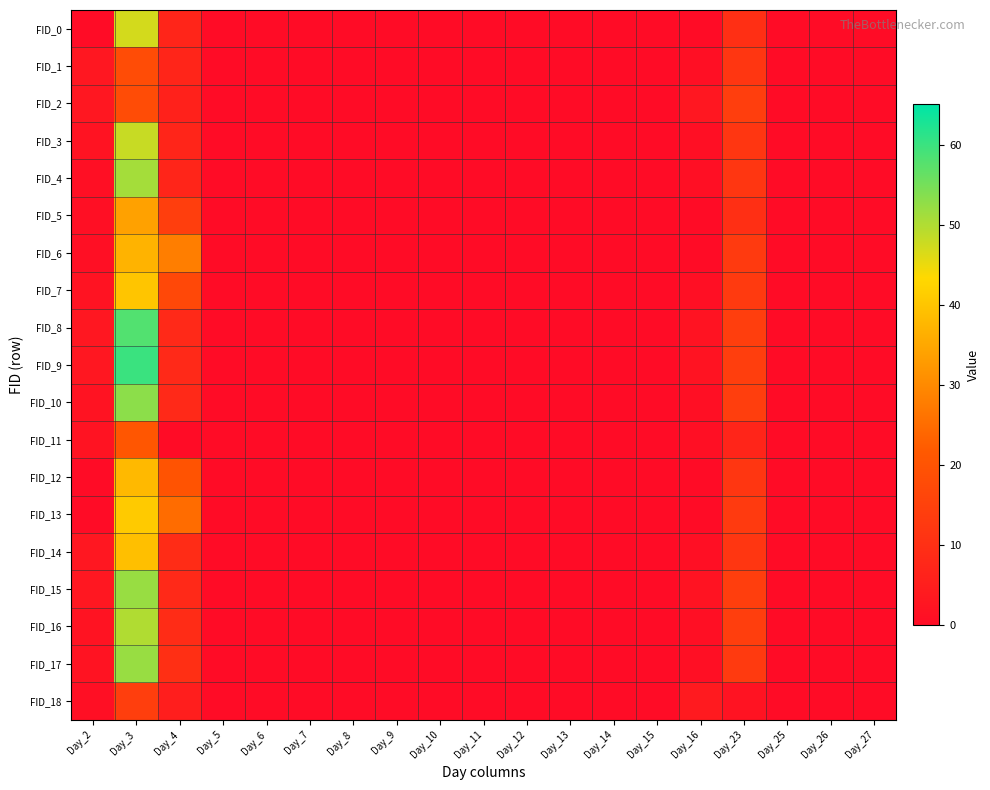

What is the maximum value shown in the chart?

60